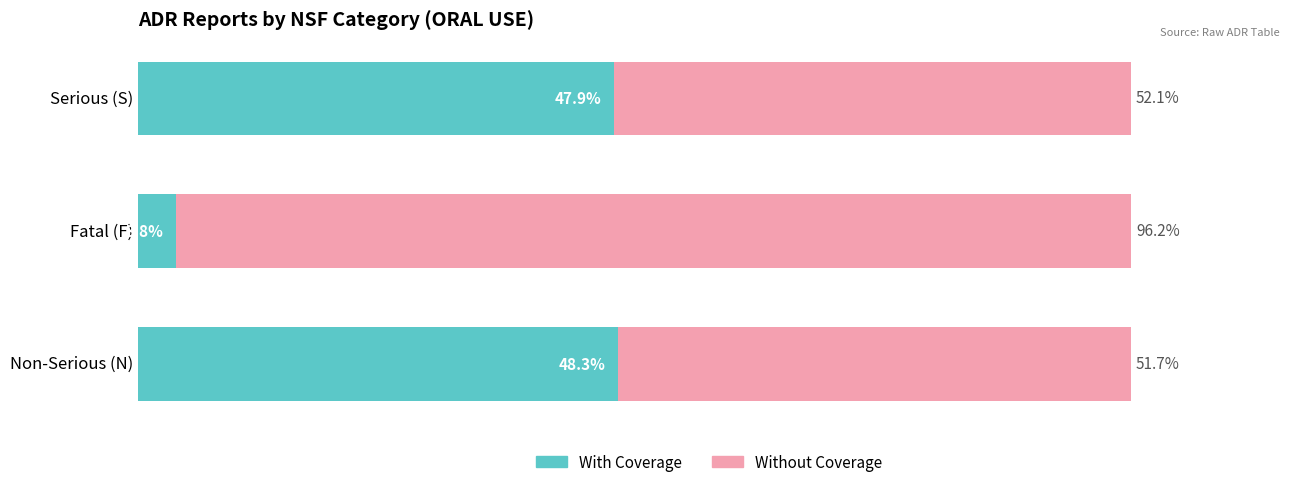

At which label does With Coverage reach its minimum?

Fatal (F)